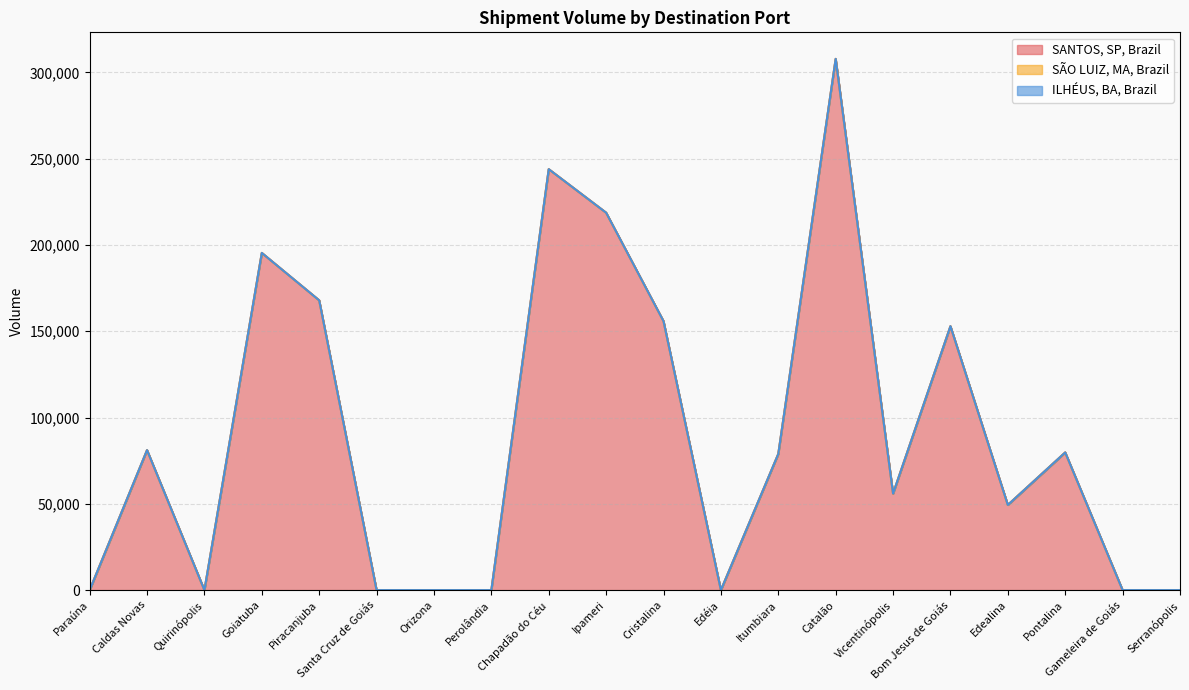

How many lines are shown in the chart?

3